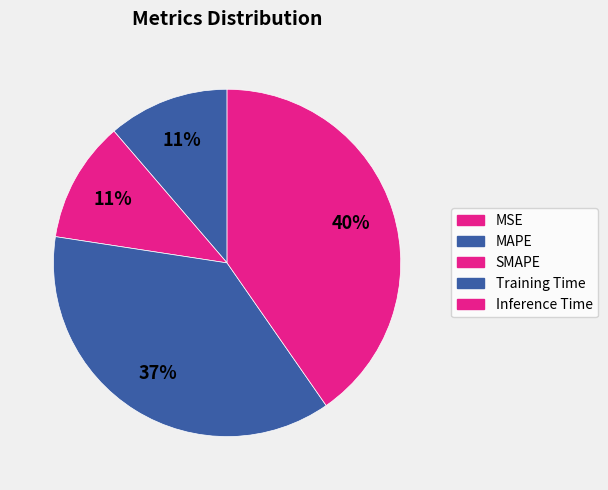

Which category has the biggest portion of the pie?

Inference Time